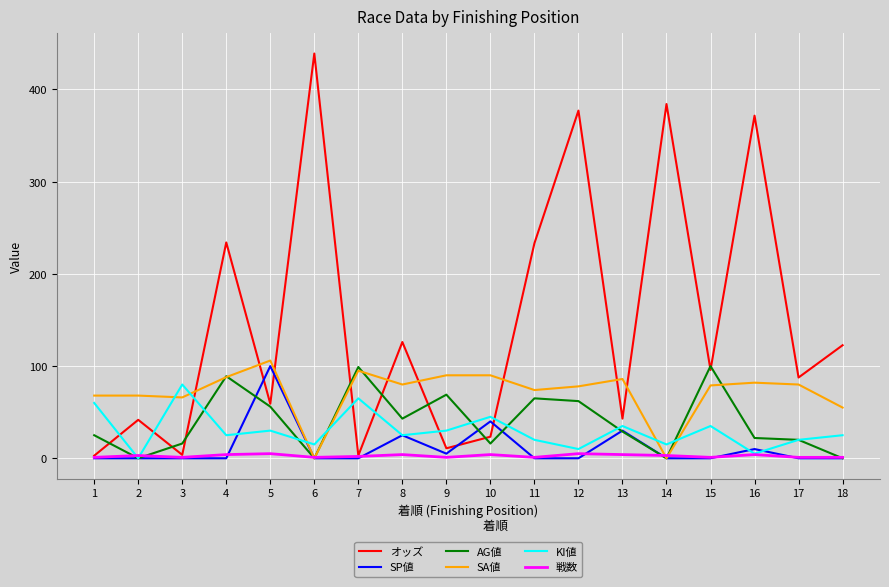

Which series has the largest total across all categories?

オッズ